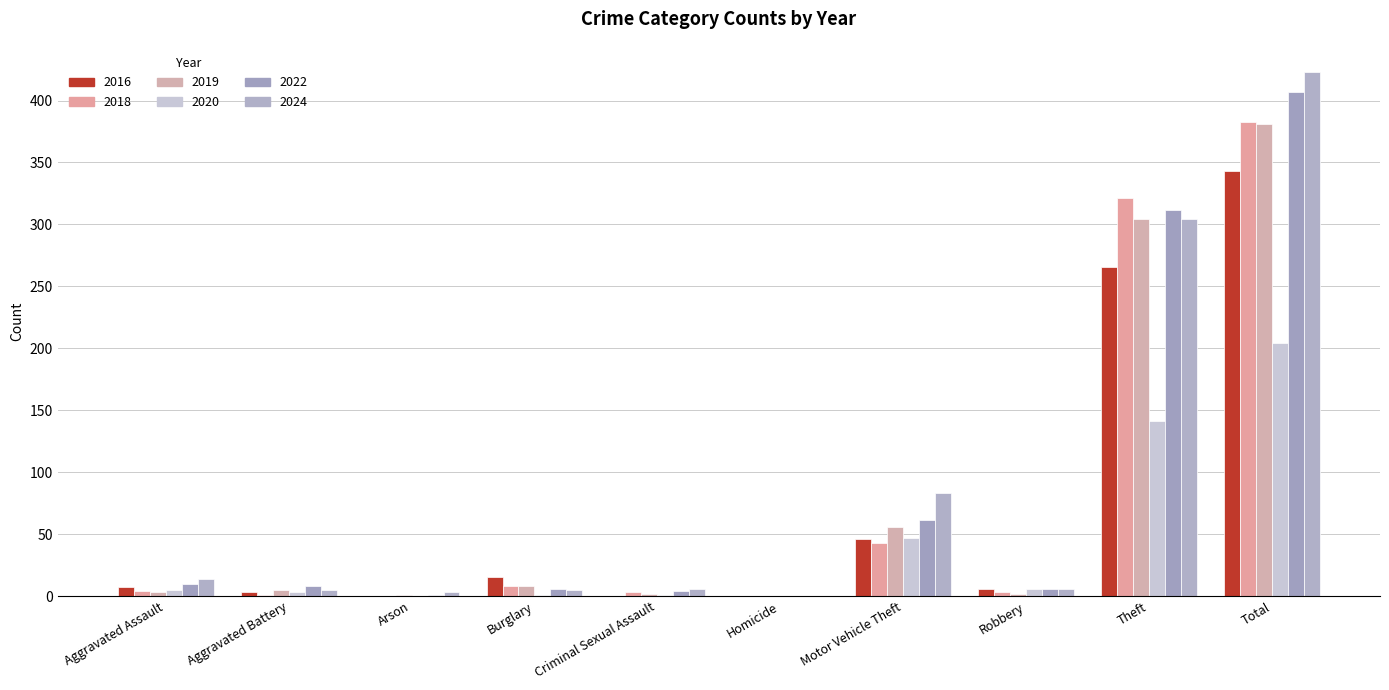

Rank the series at Total from lowest to highest value.

2020, 2016, 2019, 2018, 2022, 2024